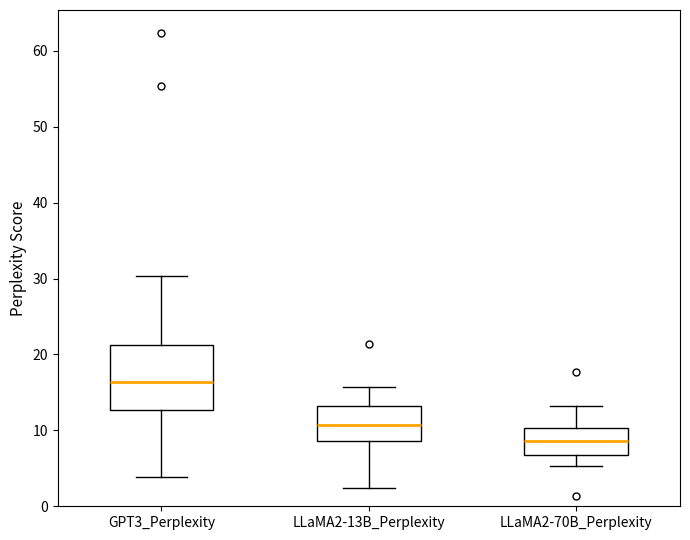

Reading left to right, transcribe this box plot: for each box, give where its median line is, the range the box spans, and where its two whiskers end, as read against the y-axis. The values are not printed on the chart, so give them approximately, as read against the axis.

GPT3_Perplexity: median 16, box 13 to 21, whiskers 4 to 30
LLaMA2-13B_Perplexity: median 11, box 9 to 13, whiskers 2 to 16
LLaMA2-70B_Perplexity: median 9, box 7 to 10, whiskers 5 to 13